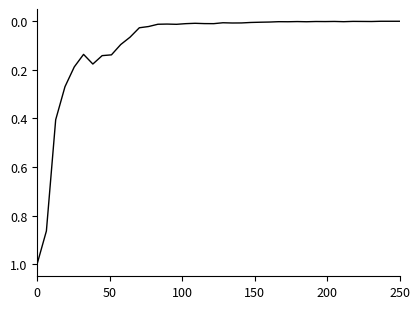

What is the greatest value displayed?

1.0